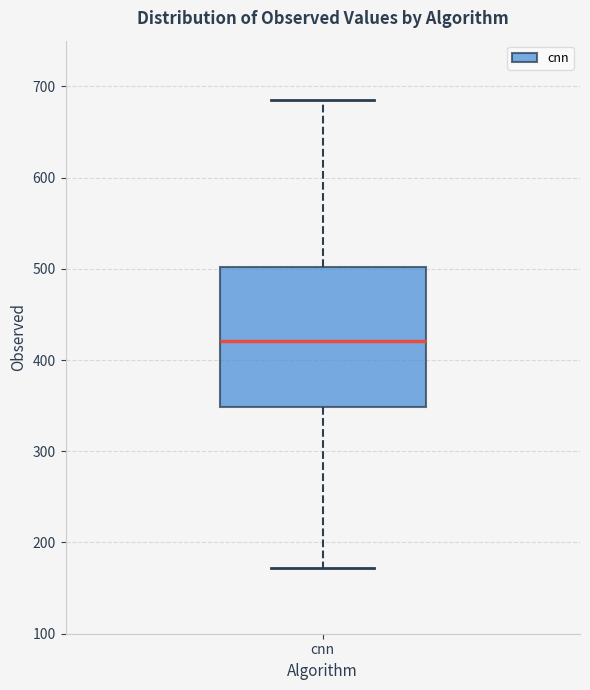

Read this box plot against the y-axis: the position of the median line, the range covered by the box, and the ends of both whiskers. The values are not printed on the chart, so give them approximately, as read against the axis.

median 420, box 350 to 500, whiskers 170 to 680